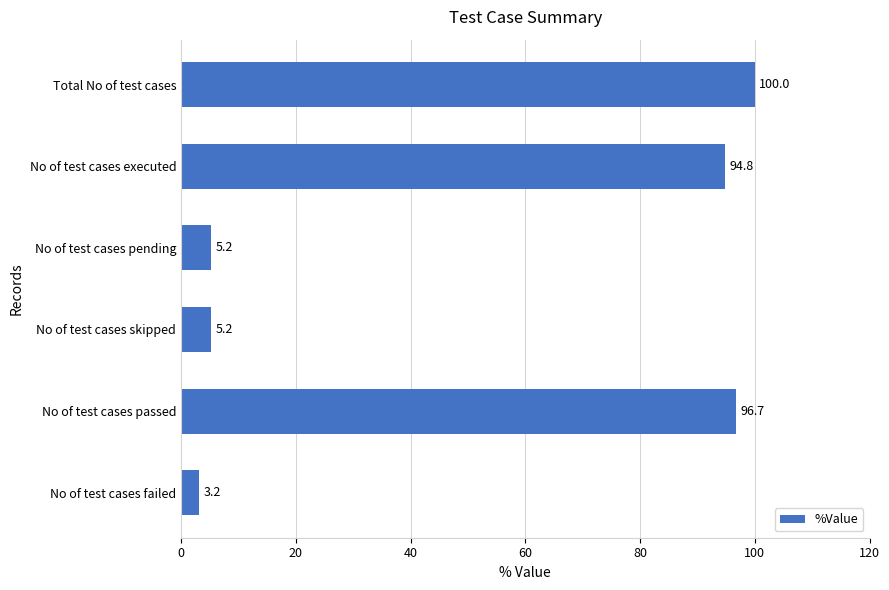

Is it true that the value at No of test cases failed is 3.2?

True